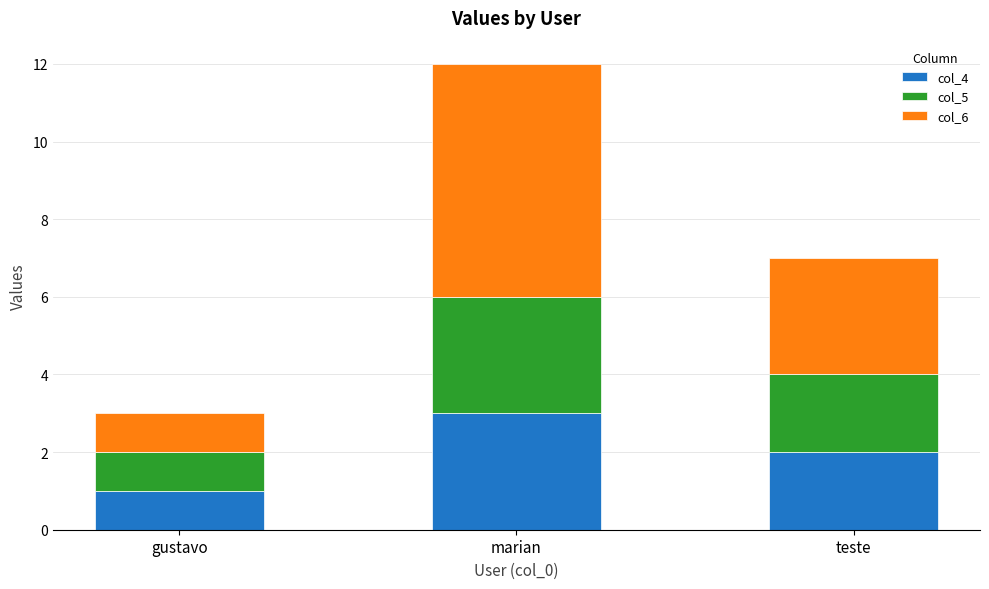

What is the sum of the col_4 values at teste and marian?

5